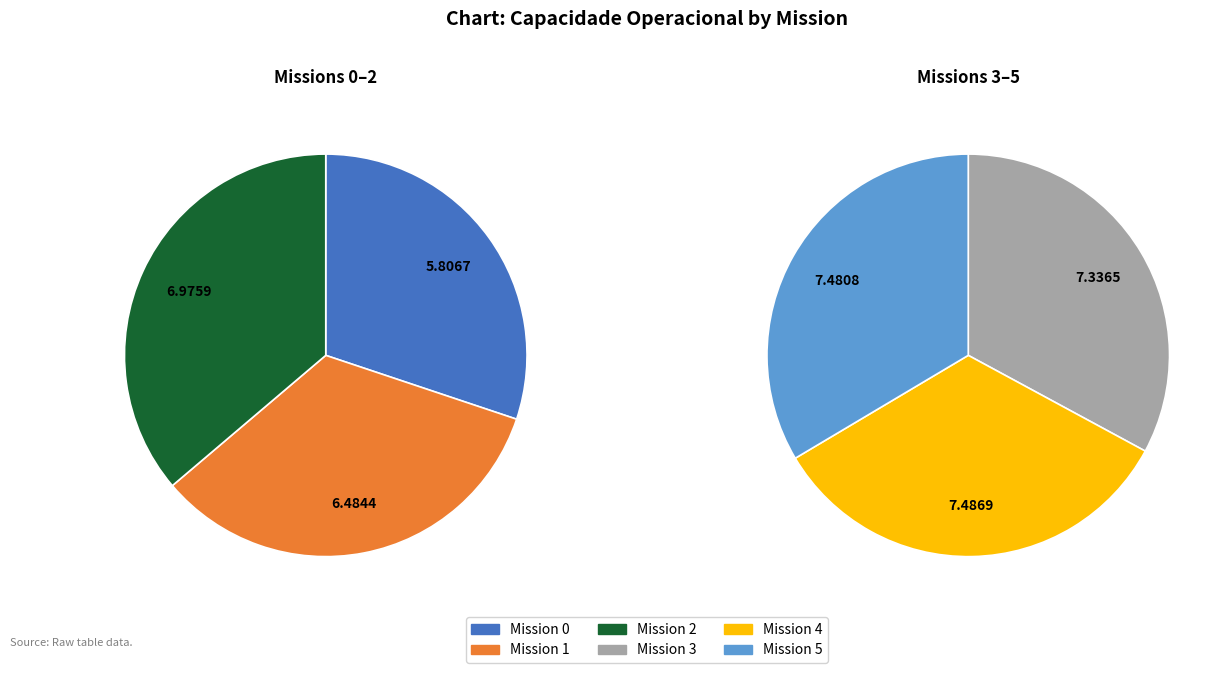

How many segments does this pie chart have?

6